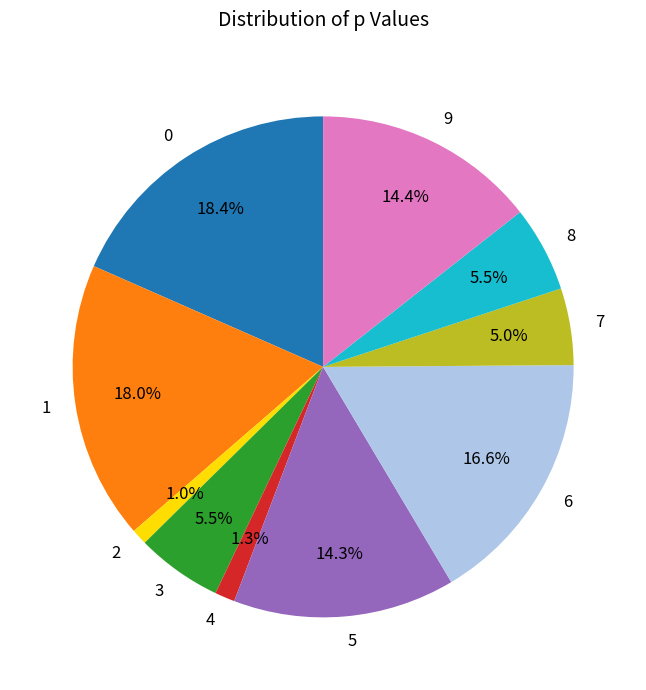

The 9 slice represents 14% of the pie. True or false?

True